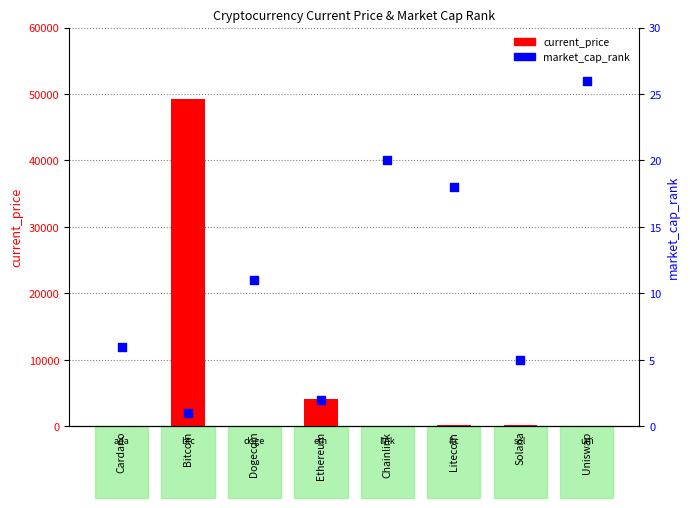

At which category is the sum across all series the highest?

Bitcoin